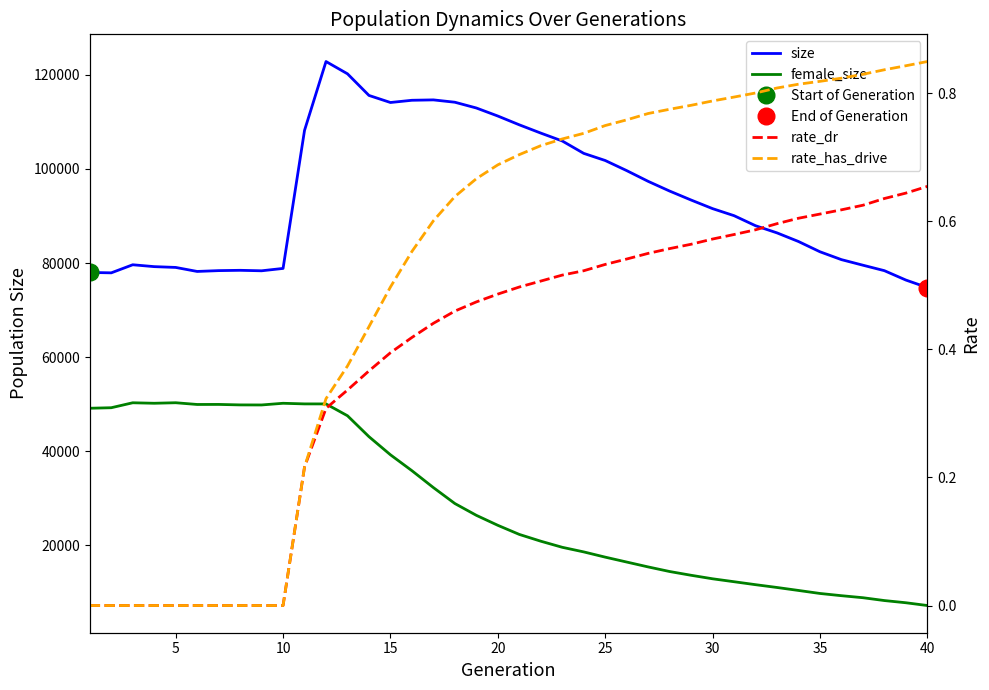

True or false: rate_dr and size cross at least once.

False